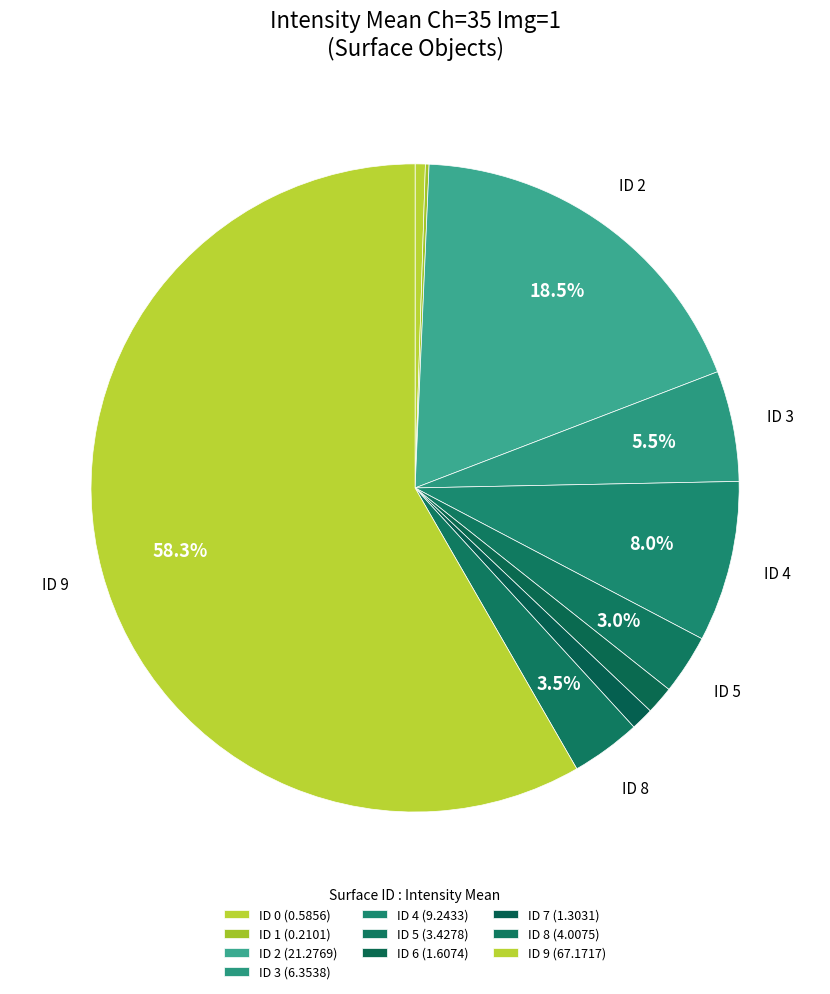

How many segments does this pie chart have?

10